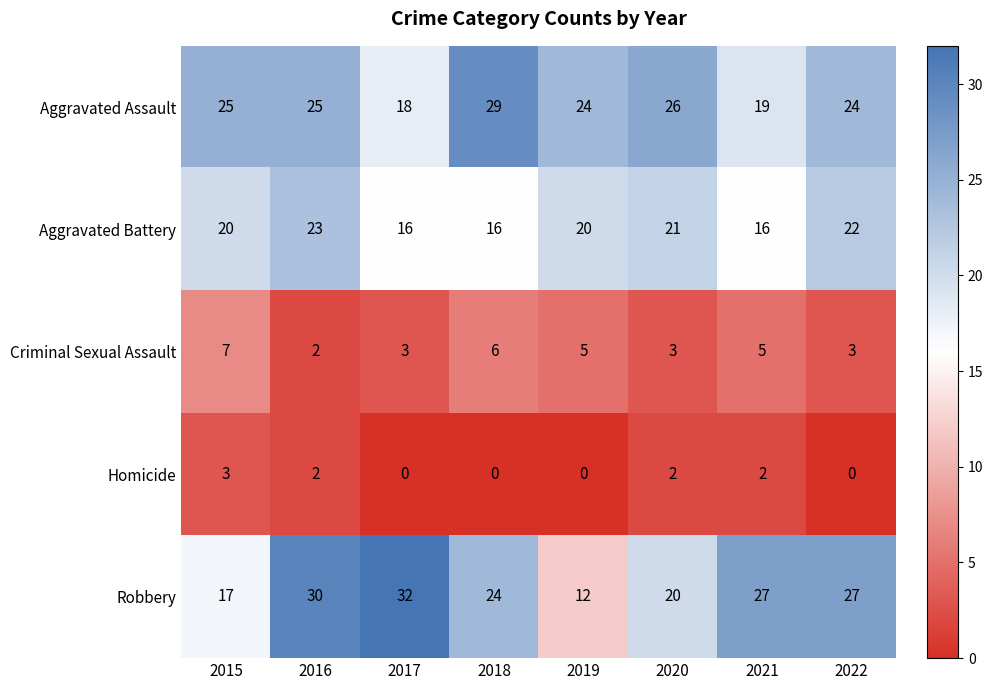

At which label does Homicide reach its peak?

2015